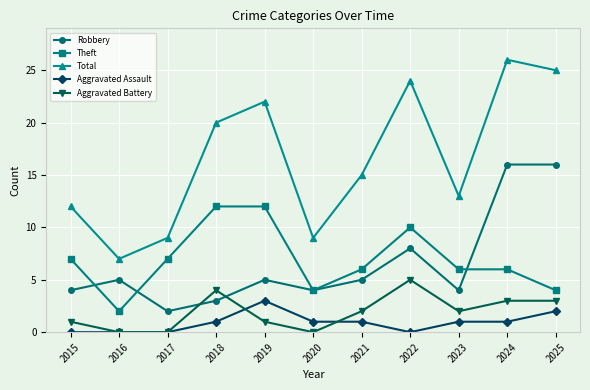

At how many categories does at least one series exceed 6?

11